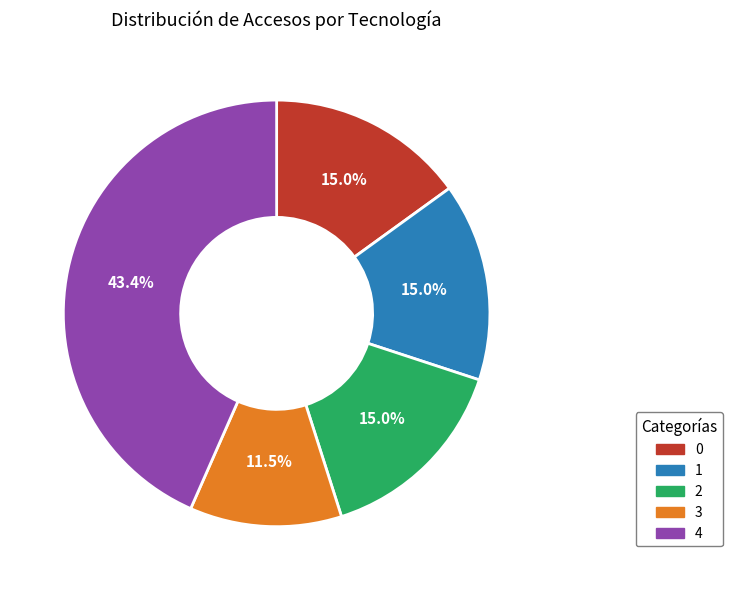

What percentage is NOT represented by 0?

85.0%